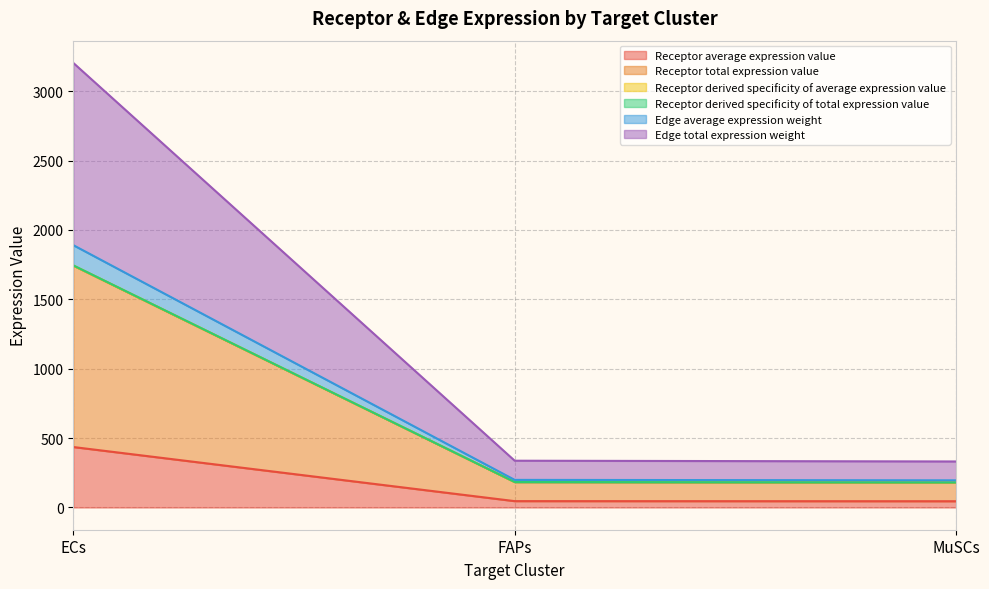

What is the maximum value shown in the chart?

3203.8